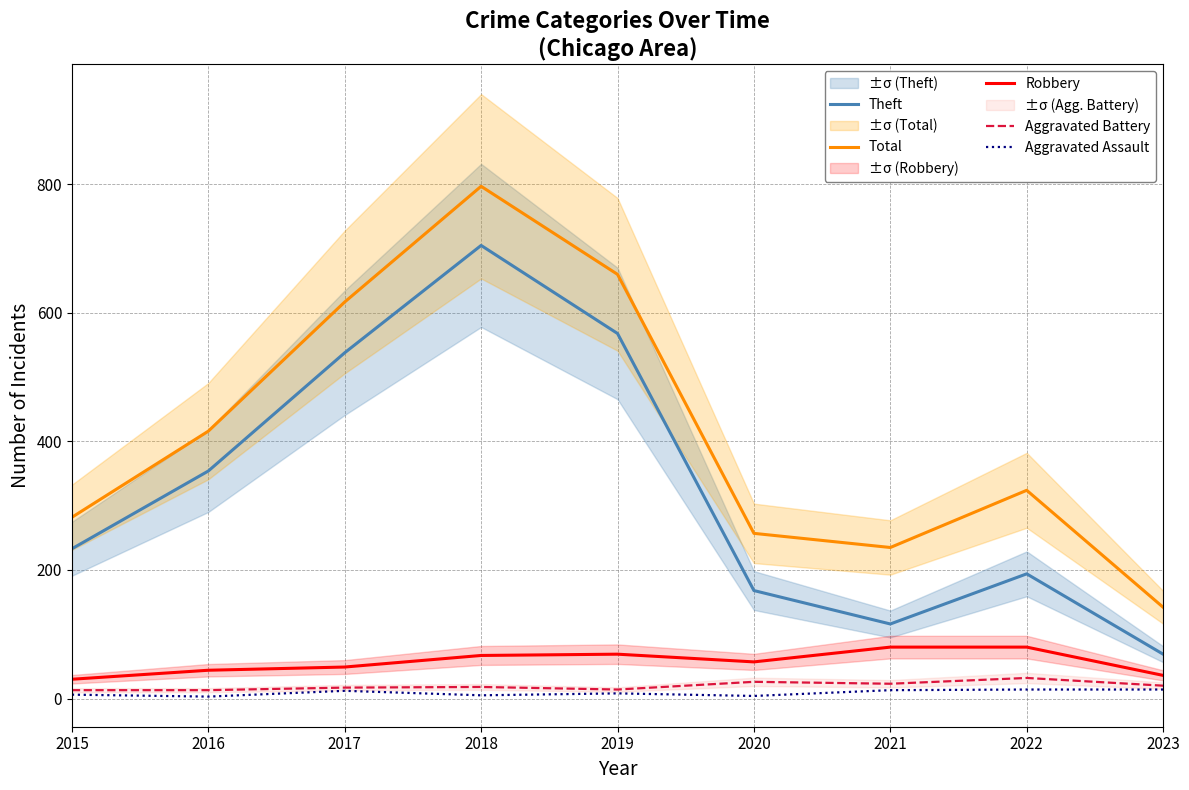

At which category does the chart reach its minimum across all series?

2016